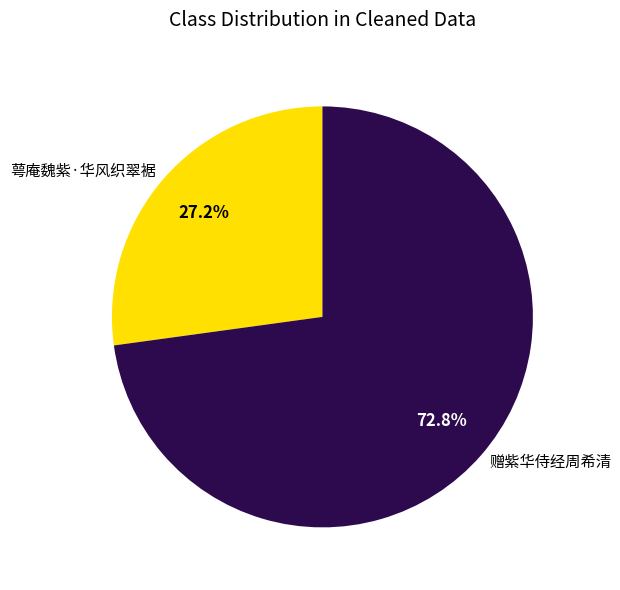

Between 赠紫华侍经周希清 and 萼庵魏紫·华风织翠裾, which is larger?

赠紫华侍经周希清